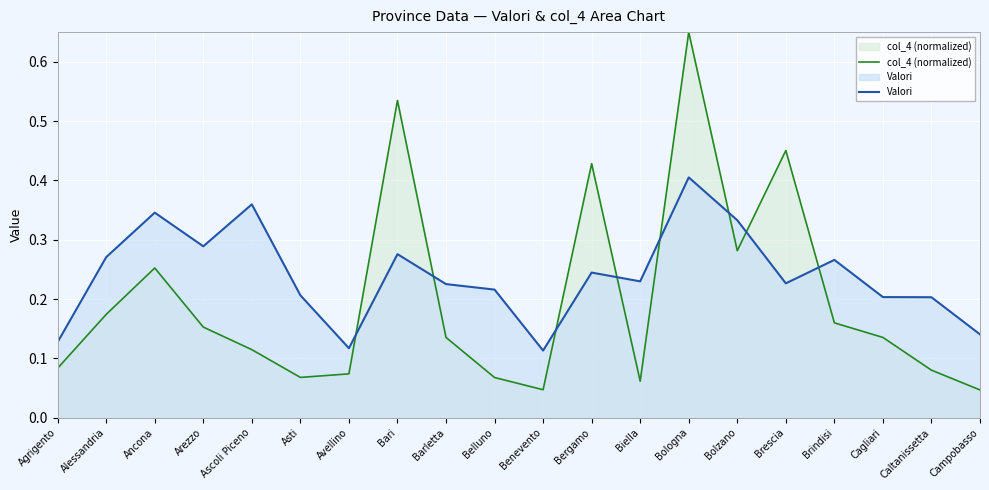

Read the col_4 (normalized) value at Bari.

0.5